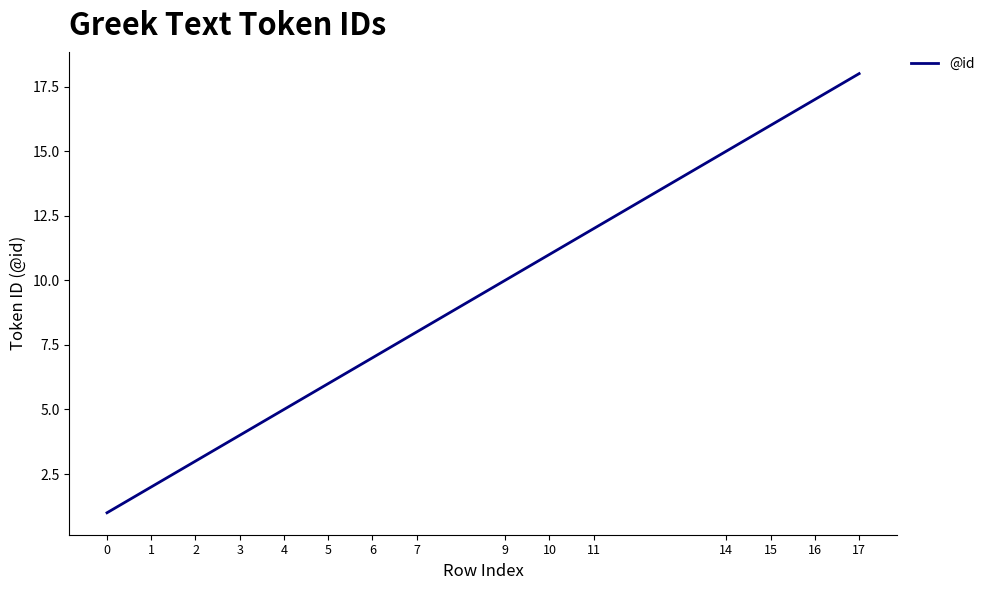

The value at 14 is 15. True or false?

True